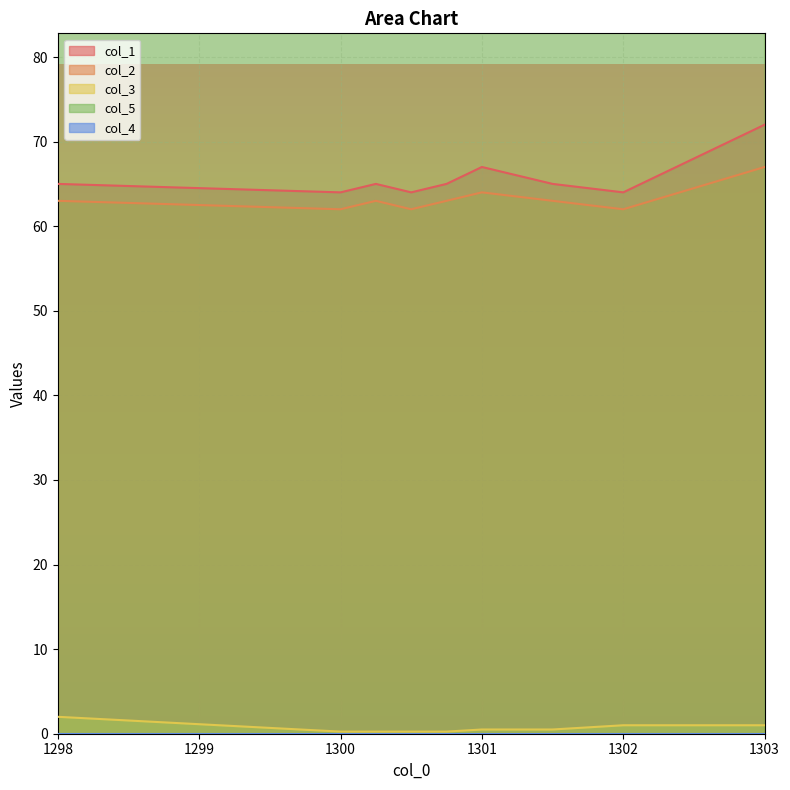

Reading left to right, what are all the values shown in this chart?

col_1: 65.0	64.0	65.0	64.0	65.0	67.0	65.0	64.0	72.0
col_2: 63.0	62.0	63.0	62.0	63.0	64.0	63.0	62.0	67.0
col_3: 2.0	0.2	0.2	0.2	0.2	0.5	0.5	1.0	1.0
col_5: 235.0	235.0	235.0	235.0	235.0	235.0	235.0	236.0	236.0